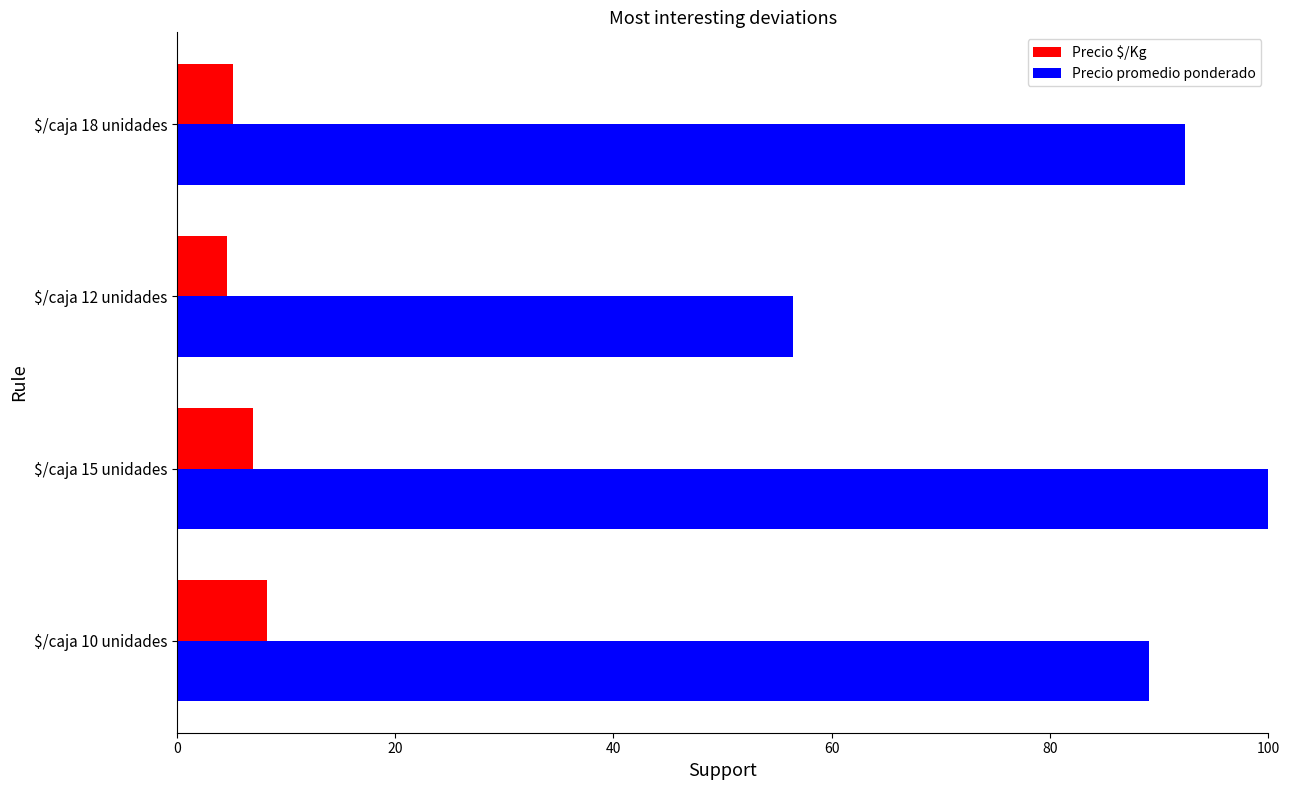

How many distinct data groups are displayed?

2